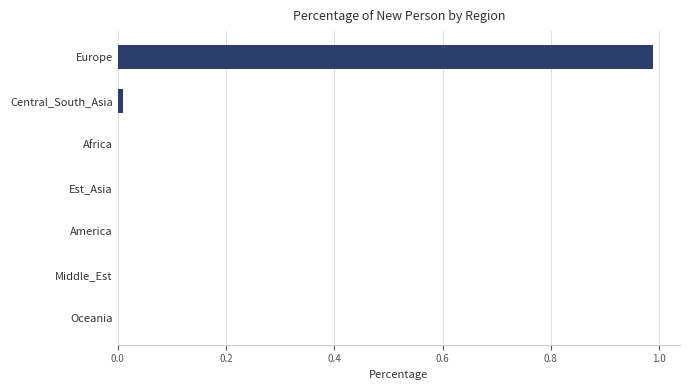

The value at America is 0.0. True or false?

True